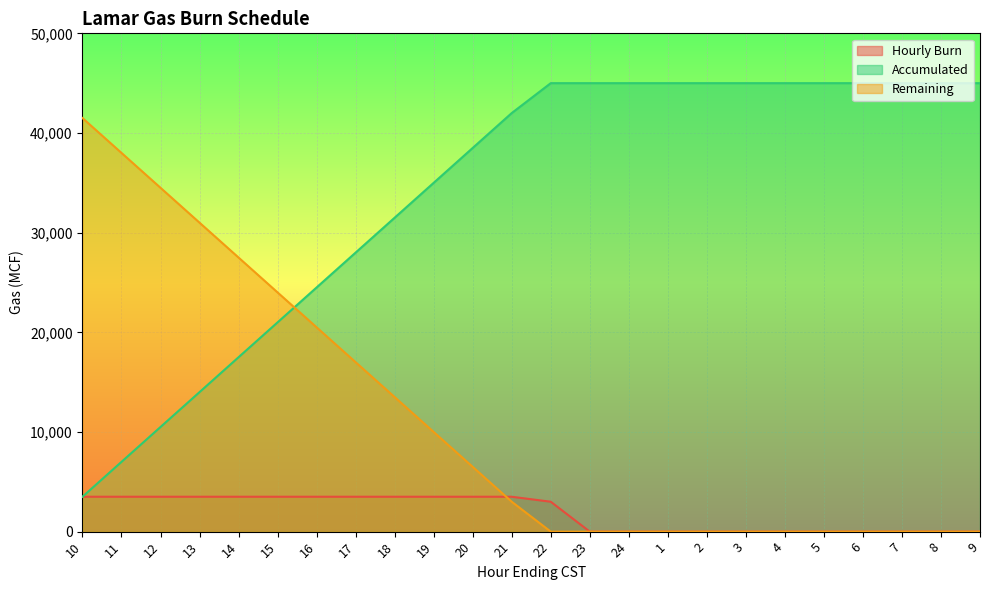

What is the average value of the Remaining series?

11125